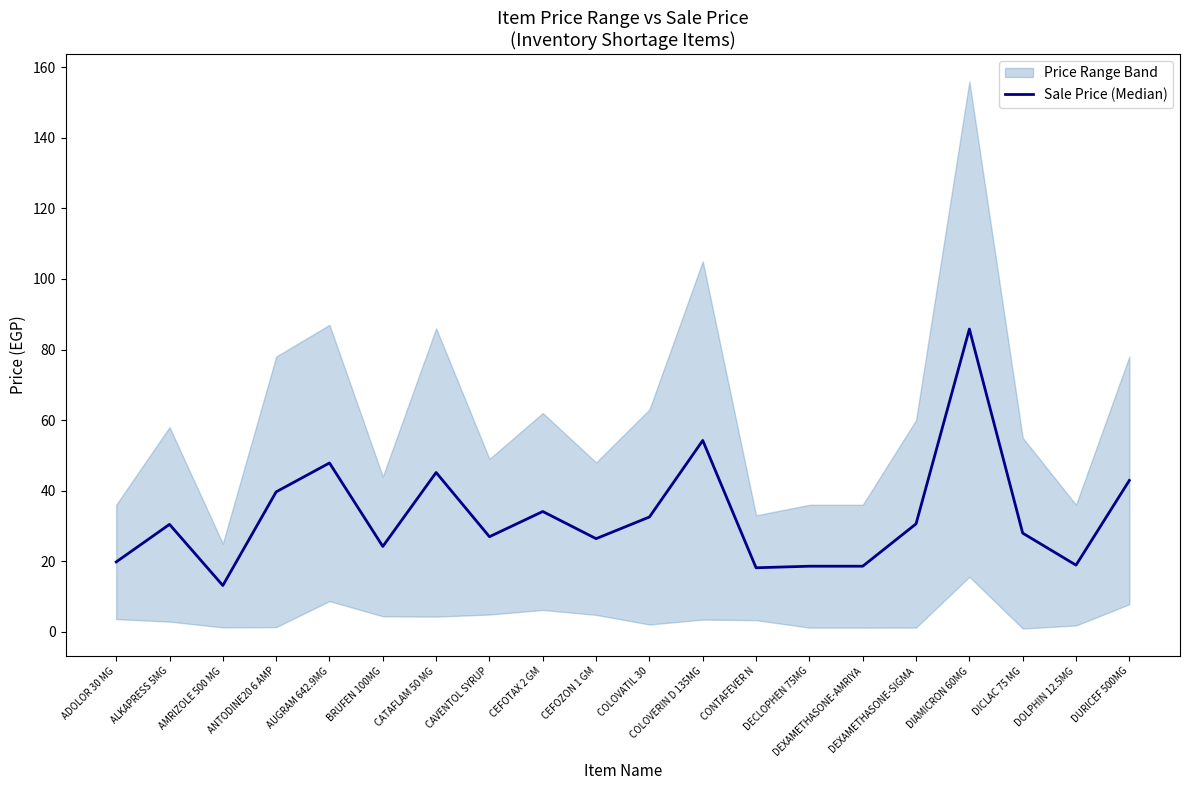

Is this an area chart (filled region under the line)?

No